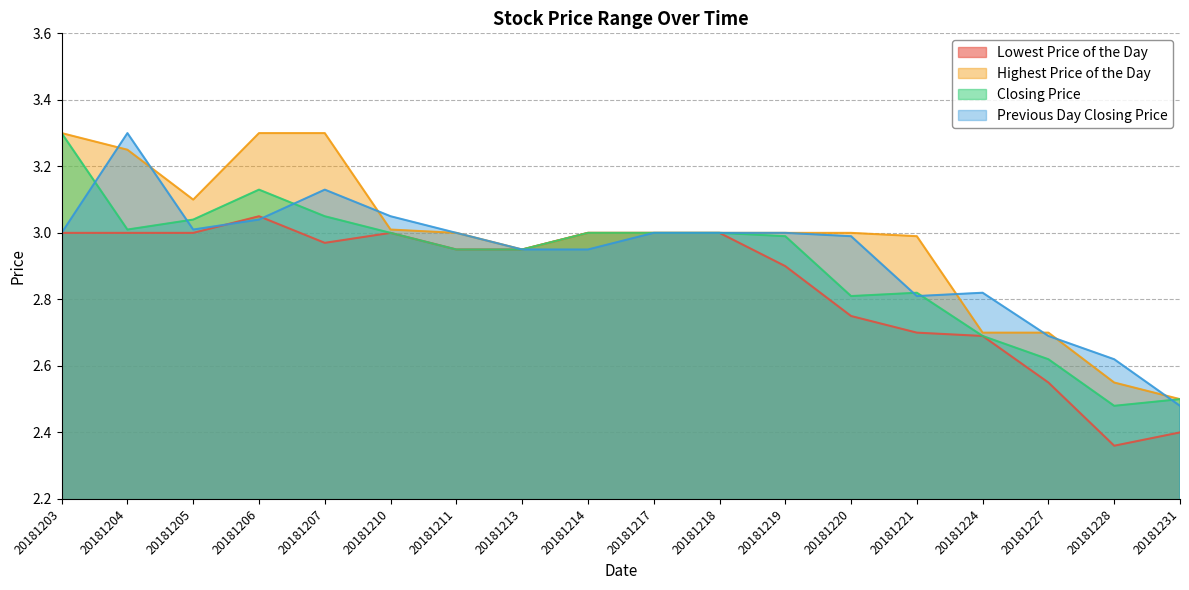

What is the difference between the Previous Day Closing Price values at 20181204 and 20181228?

0.7